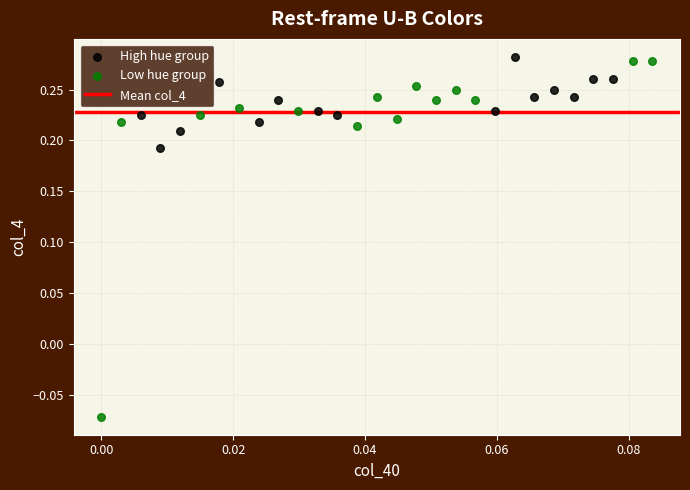

Which series contains the lowest Y value?

Low hue group